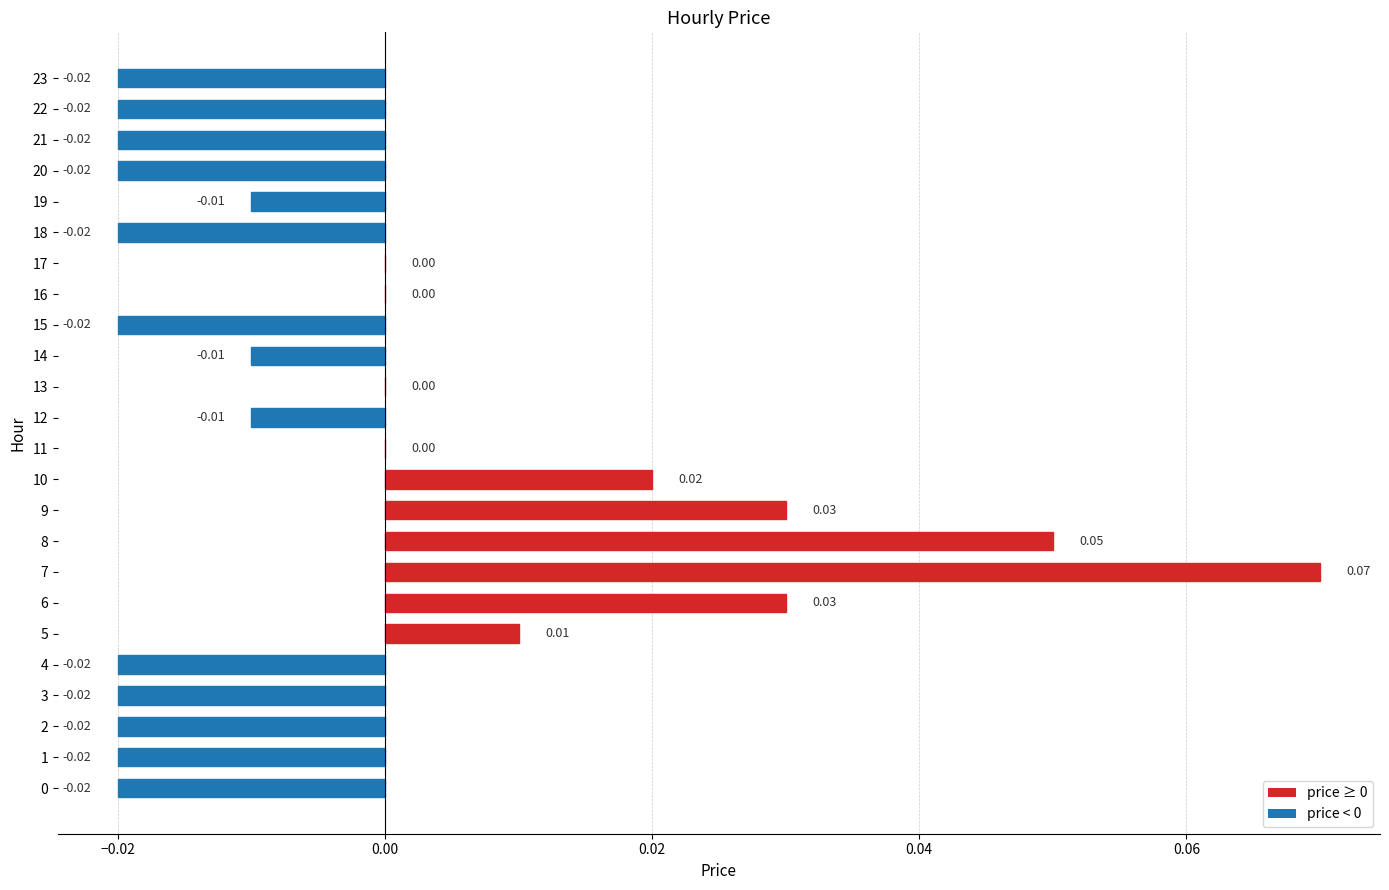

Between 14 and 9, which is larger?

9